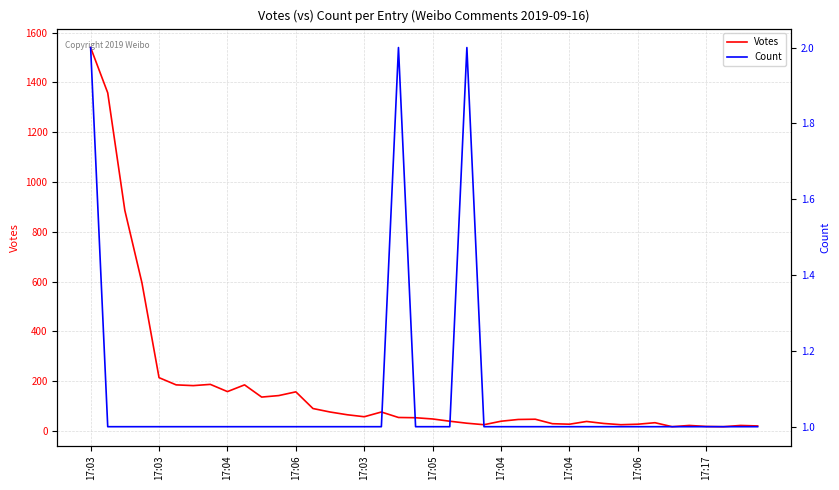

What is the sum of the Votes values at 17:03 and 17?

290